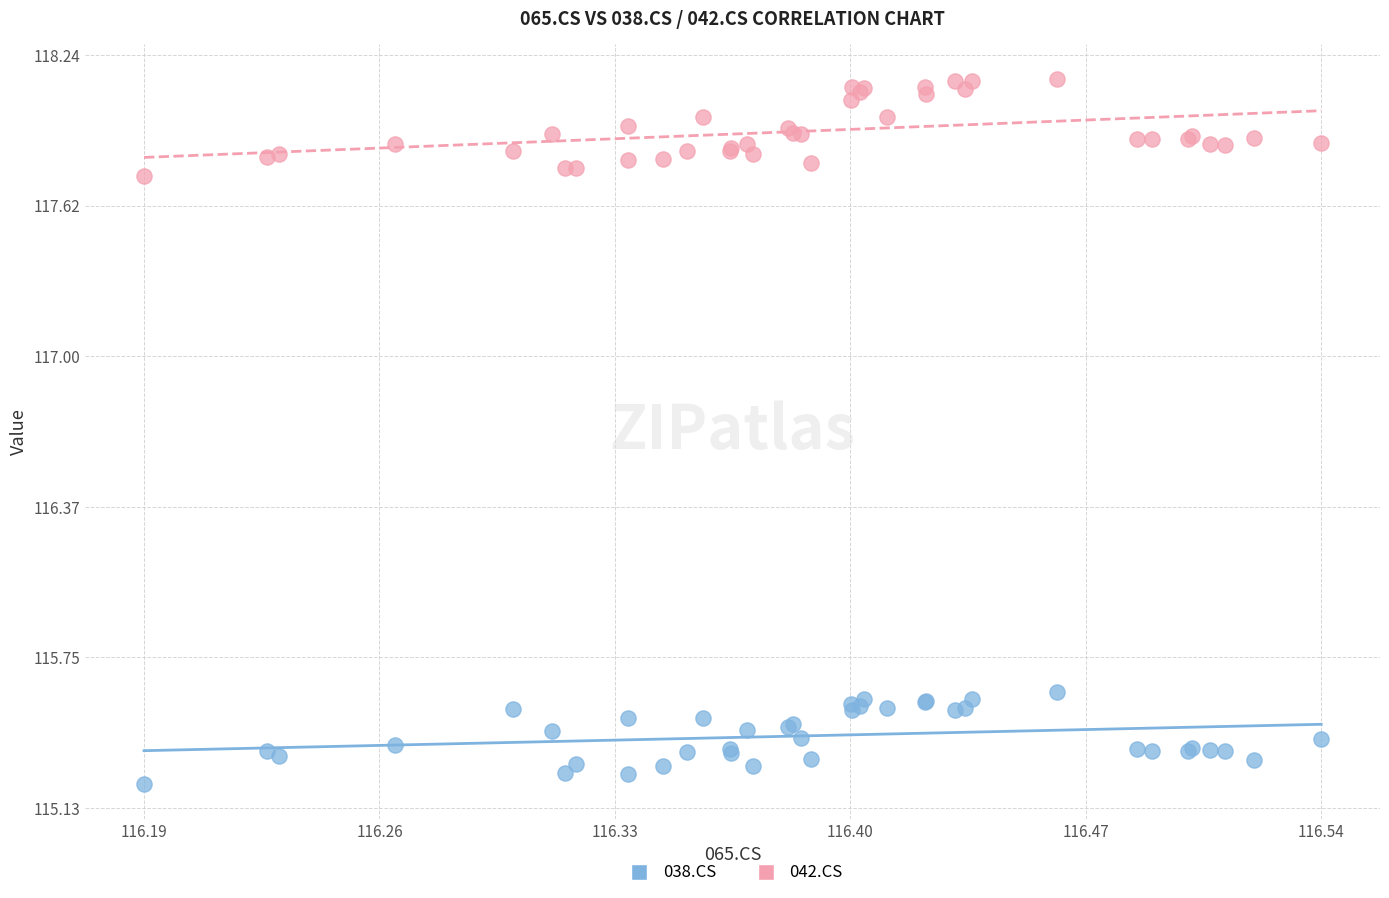

Which series contains the highest Y value?

042.CS